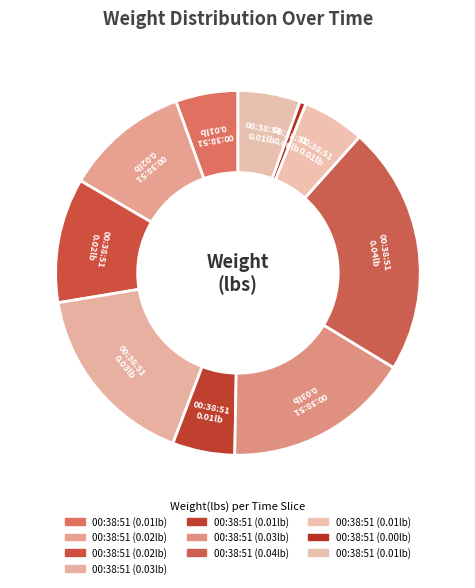

To the nearest percent, what is the average slice percentage?

10%